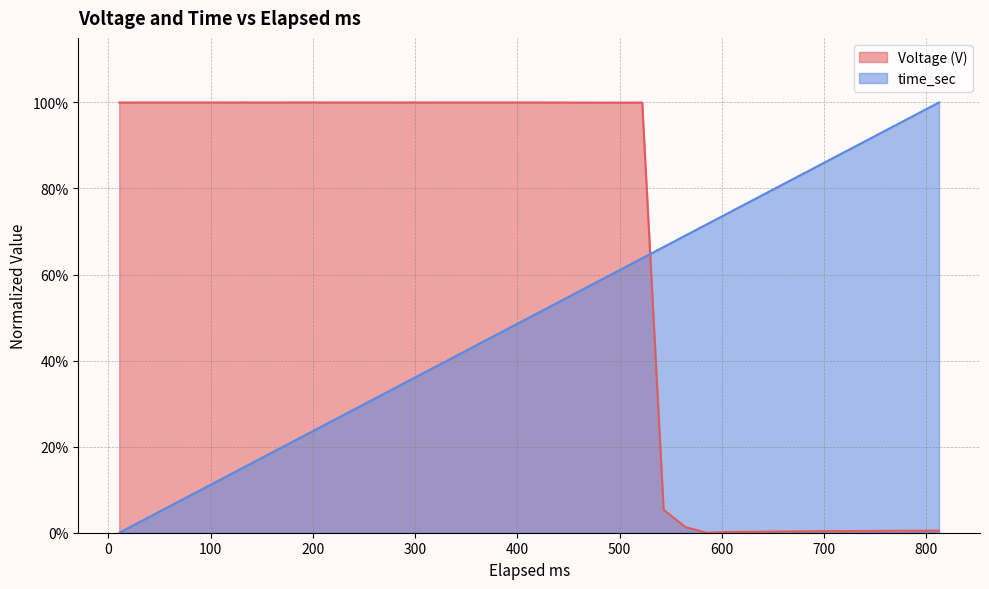

How many series are shown in this chart?

2